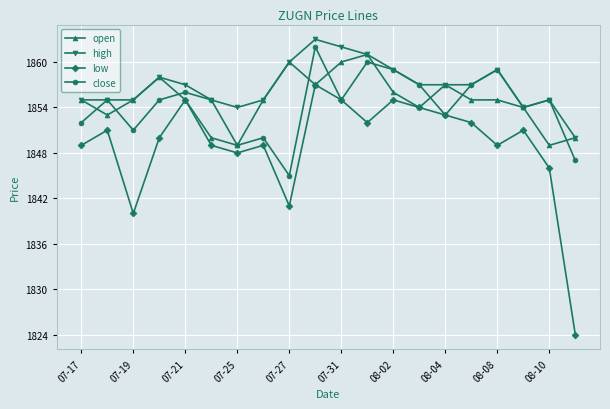

Which series has the largest total across all categories?

high